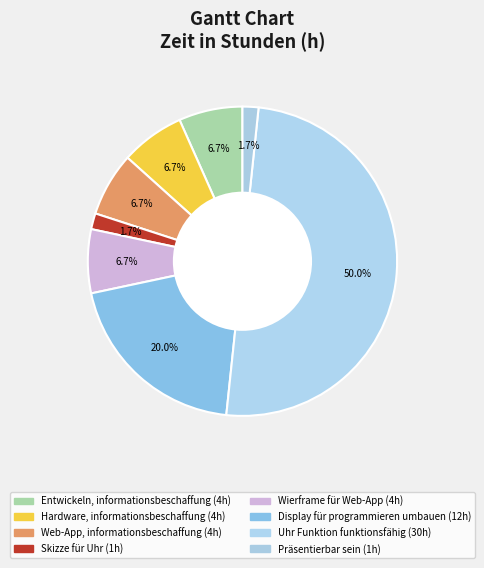

What is the largest slice in the pie chart?

Uhr Funktion funktionsfähig